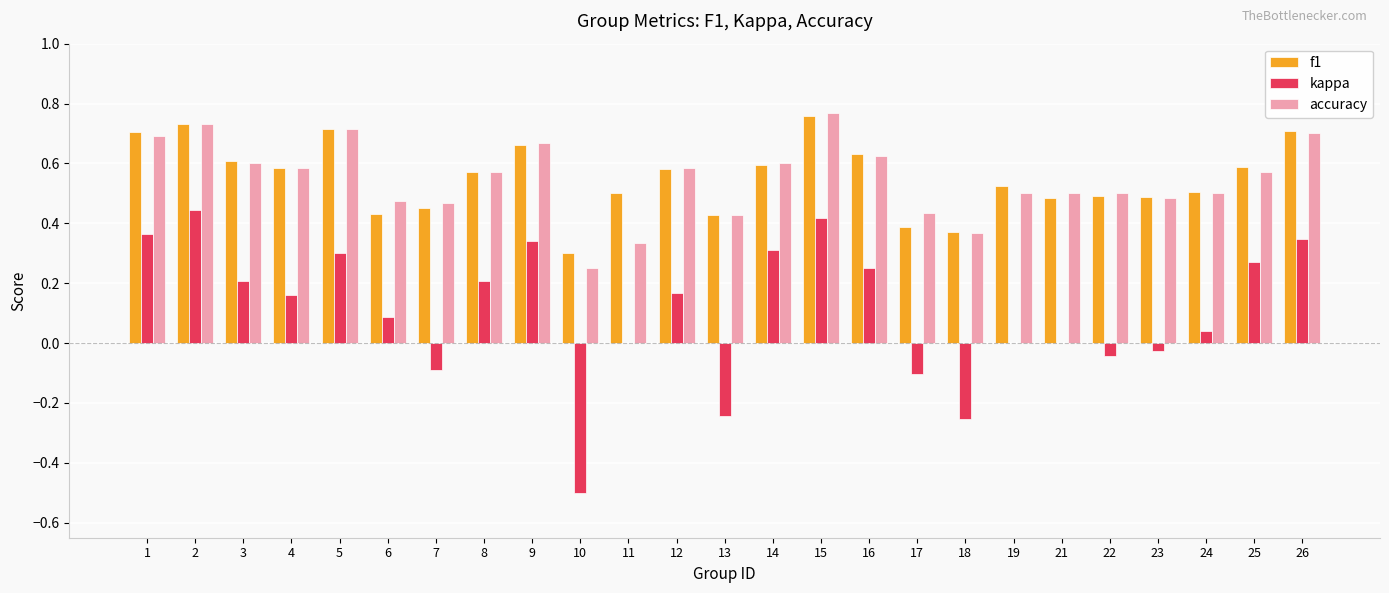

What are all the series names shown in the legend?

f1, kappa, accuracy